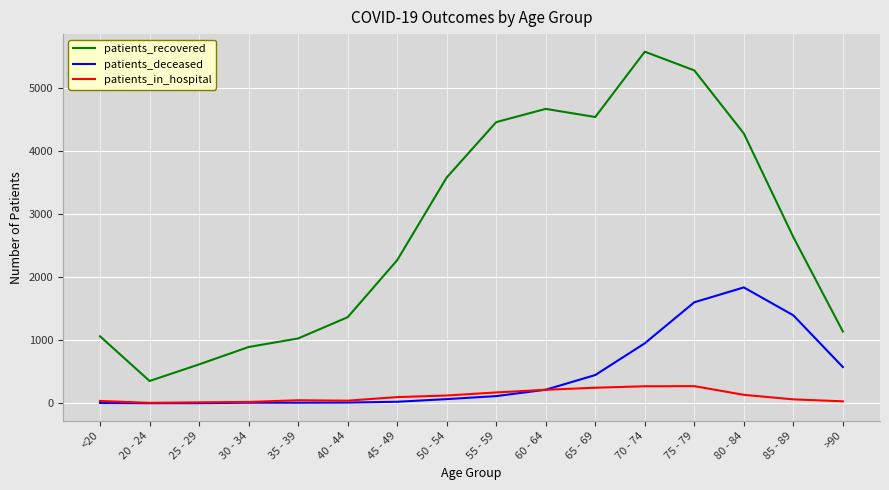

Which series has the widest spread of values?

patients_recovered